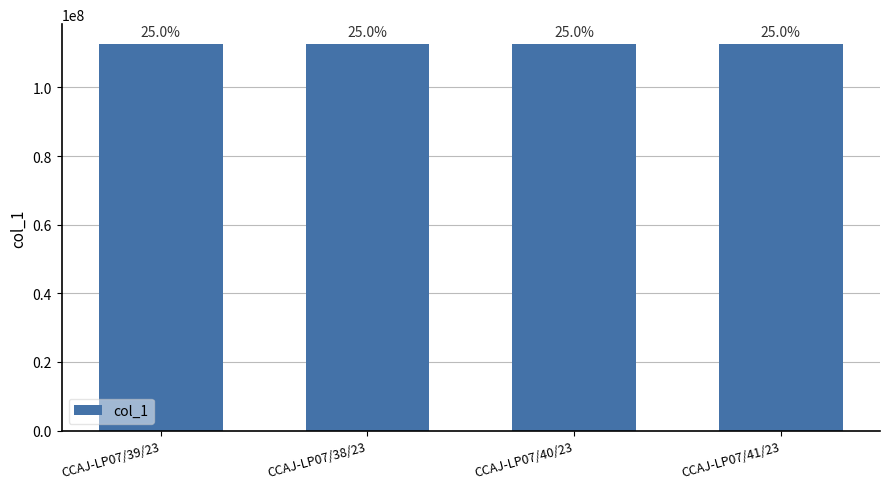

What position from the left is CCAJ-LP07/40/23?

3